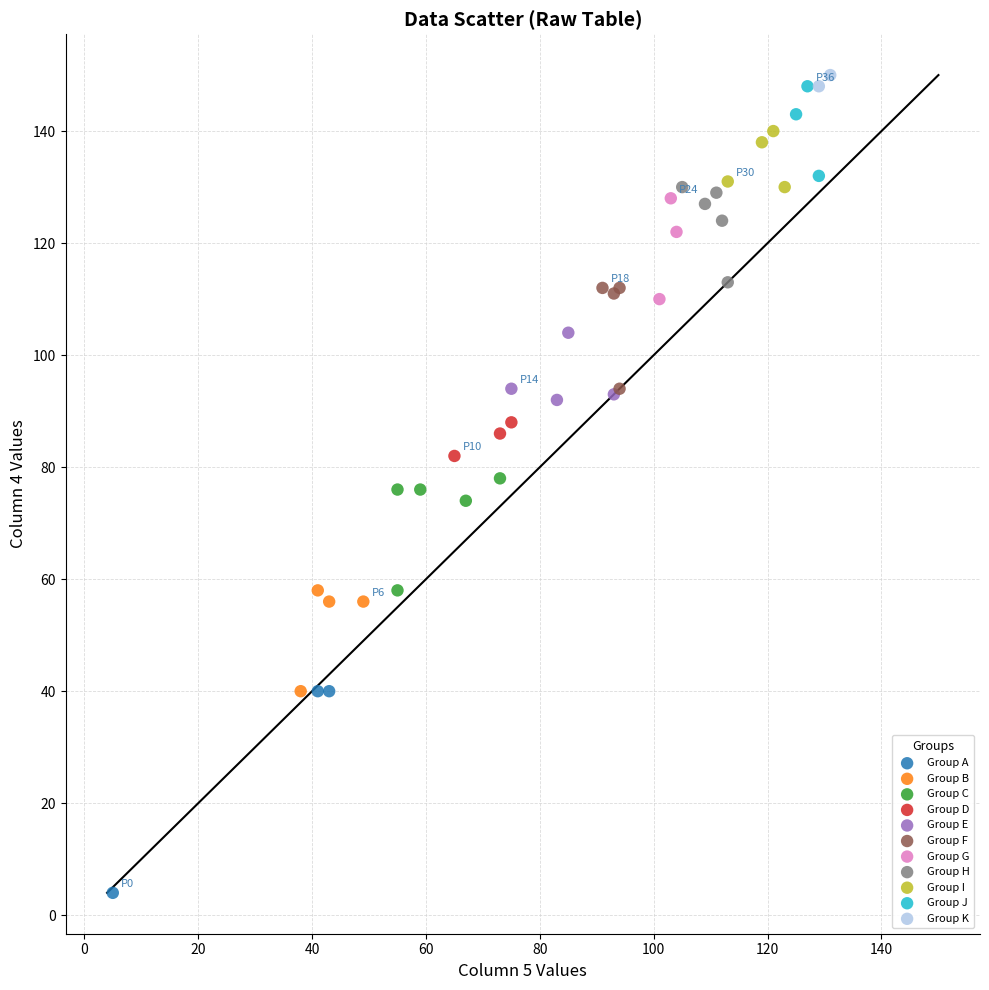

What are all the series names shown in the legend?

Group A, Group B, Group C, Group D, Group E, Group F, Group G, Group H, Group I, Group J, Group K